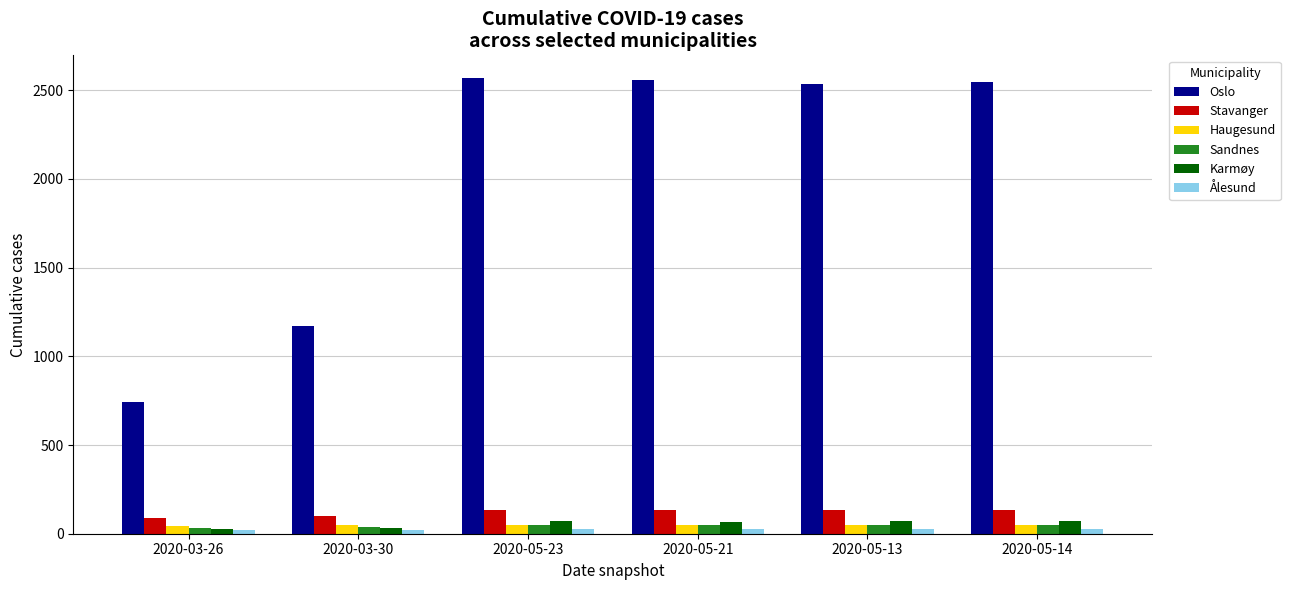

At how many categories does at least one series exceed 1230?

4